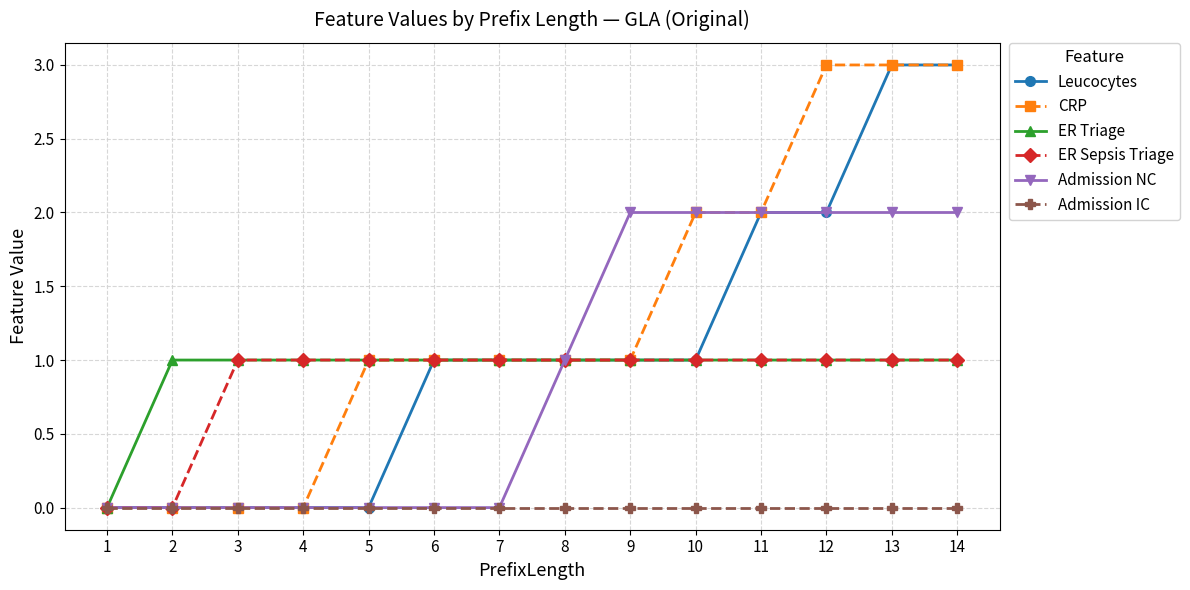

The Leucocytes series shows 1 at 8. True or false?

True